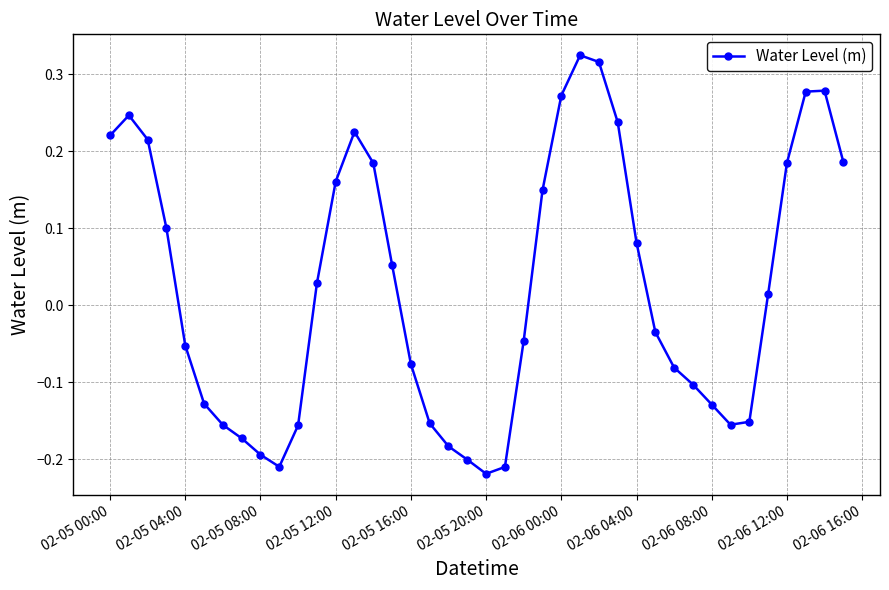

What is the difference between the maximum and minimum values?

0.5